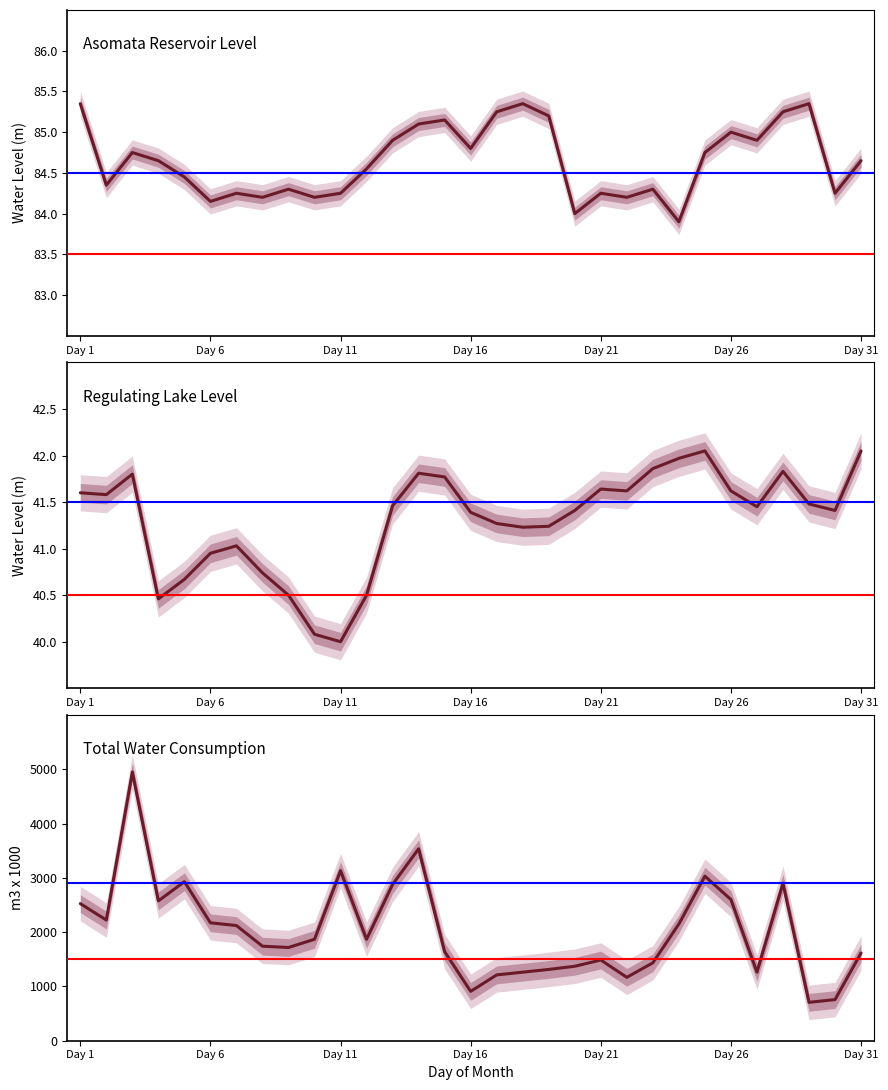

Does the chart have visible grid lines?

No